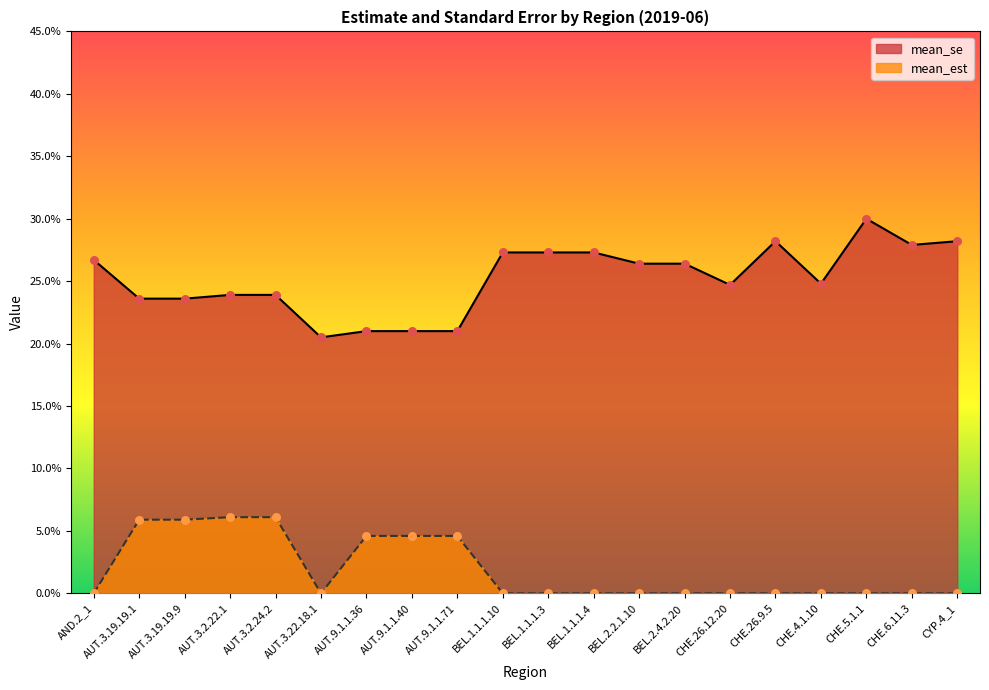

Which series reaches the minimum Y coordinate?

mean_est